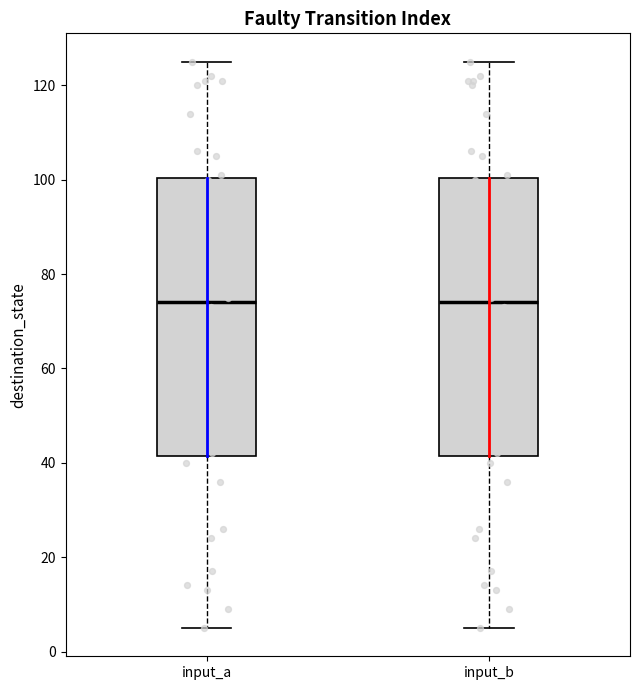

Reading left to right, transcribe this box plot: for each box, give where its median line is, the range the box spans, and where its two whiskers end, as read against the y-axis. The values are not printed on the chart, so give them approximately, as read against the axis.

input_a: median 74, box 42 to 100, whiskers 6 to 126
input_b: median 74, box 42 to 100, whiskers 6 to 126